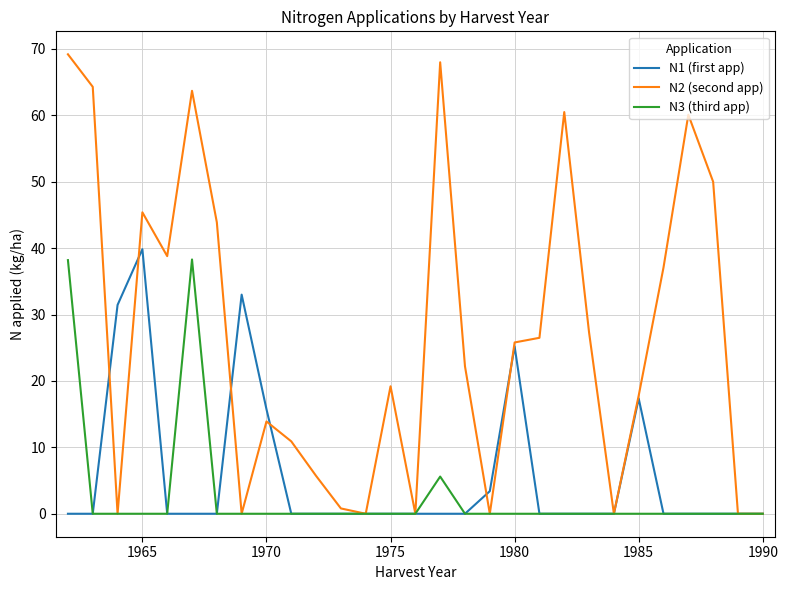

How many series are shown in this chart?

3